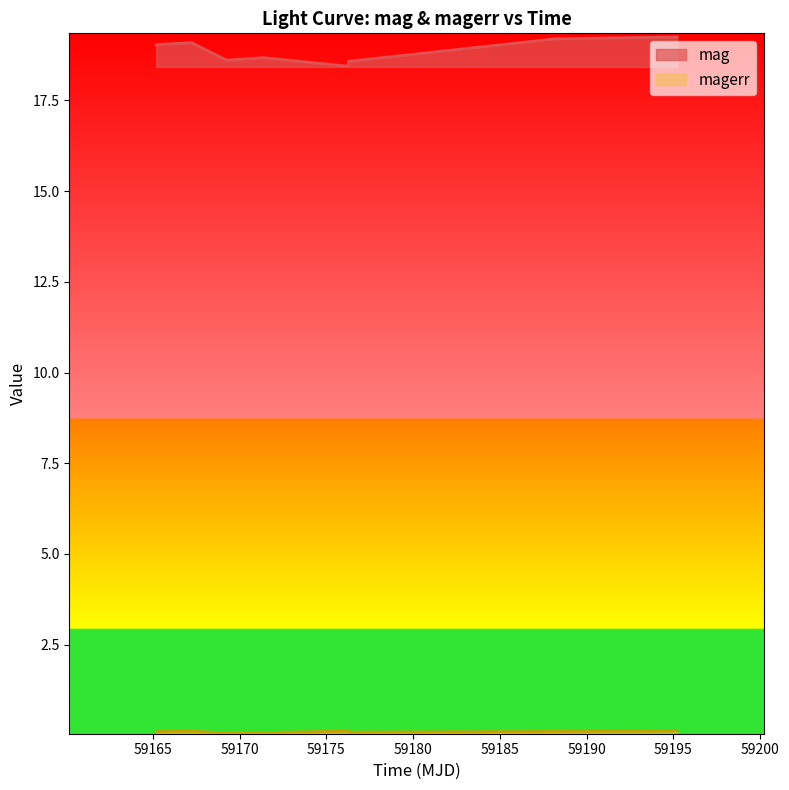

What is the sum of the magerr values at 59176.2792014 and 59167.23863429995?

0.2